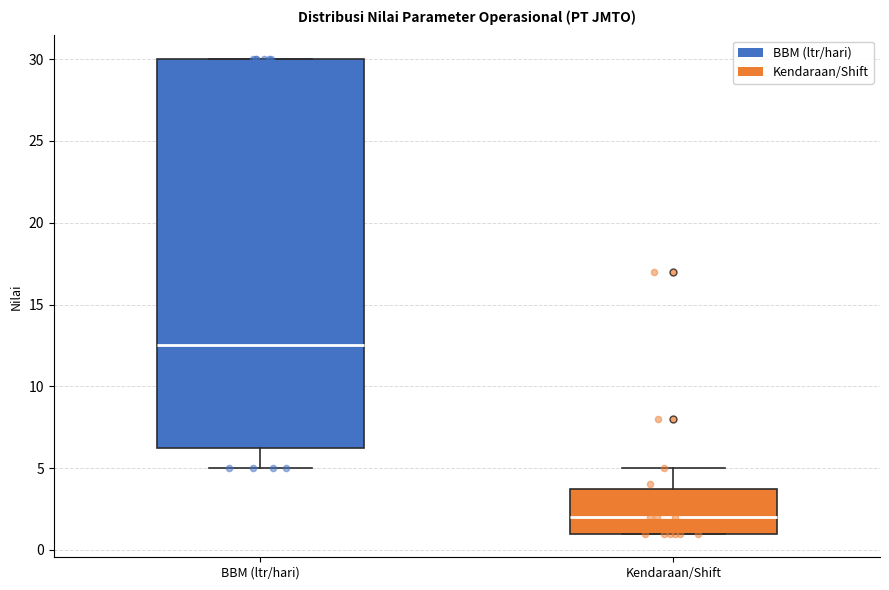

Reading left to right, read every box against the y-axis: the position of its median line, the range the box covers, and the ends of its whiskers. The values are not printed on the chart, so give them approximately, as read against the axis.

BBM (ltr/hari): median 12.5, box 6.5 to 30.0, whiskers 5.0 to 30.0
Kendaraan/Shift: median 2.0, box 1.0 to 4.0, whiskers 1.0 to 5.0